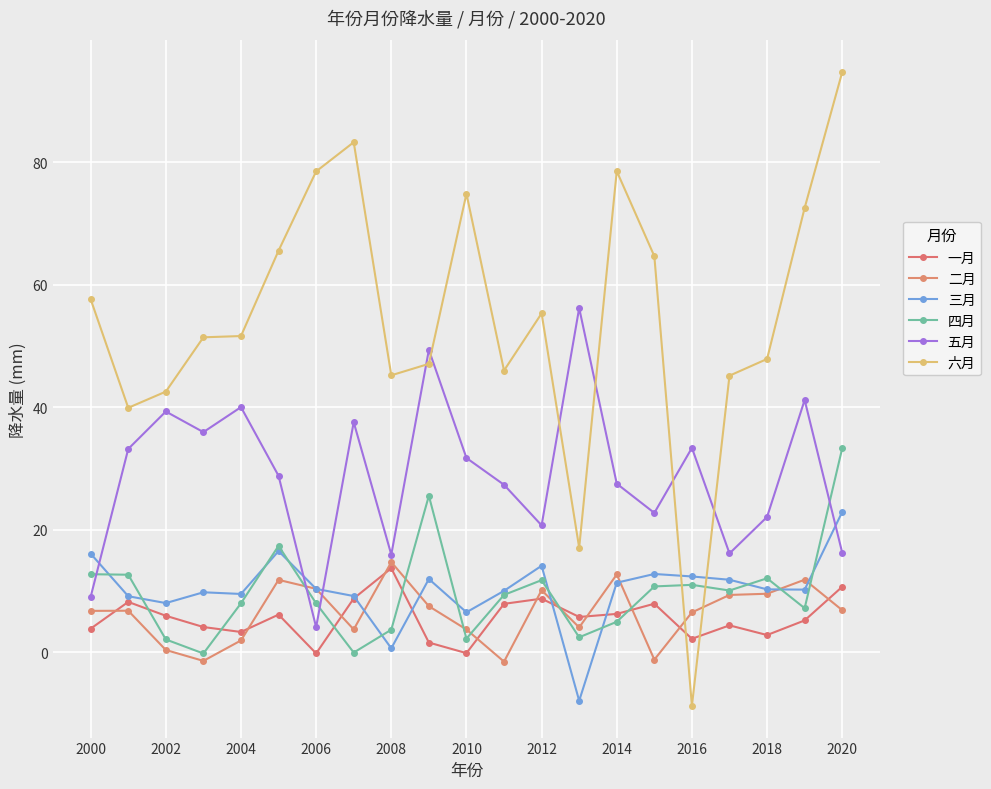

Where does the 四月 series first go above 9?

2000